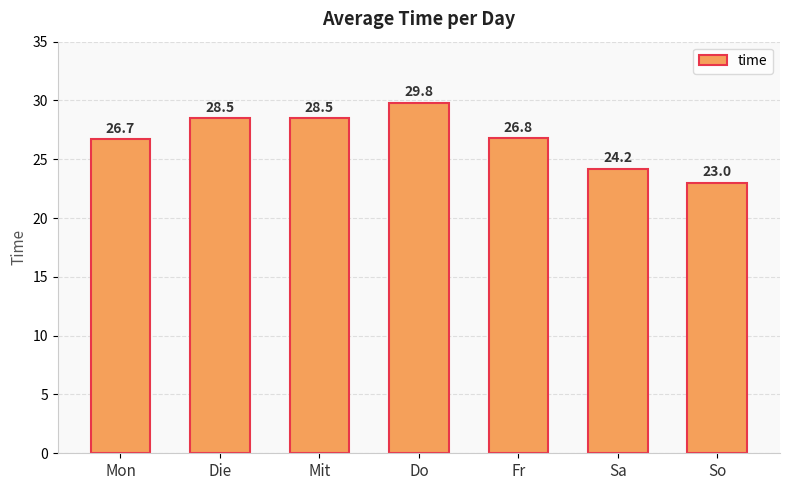

What is the value of the 6th bar from the left?

24.2